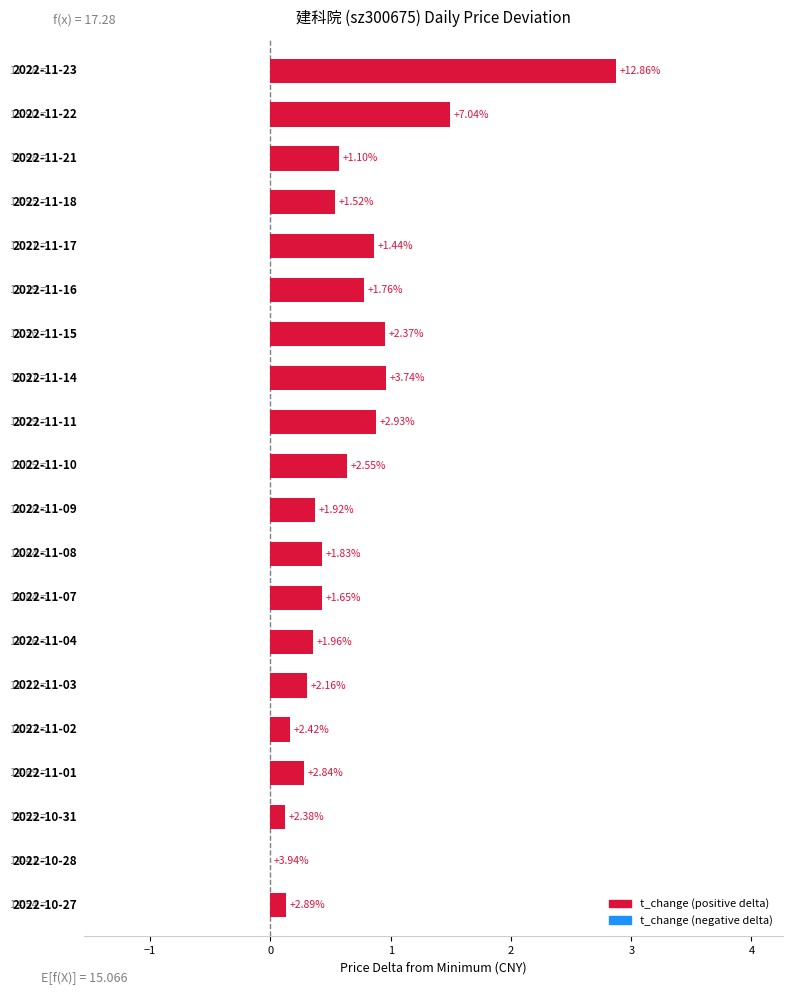

Are the bars horizontal?

Yes